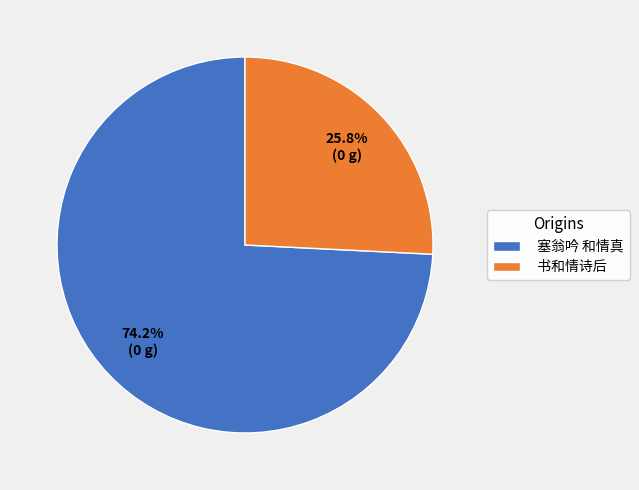

To the nearest percent, what percentage of the pie is 书和情诗后?

26%